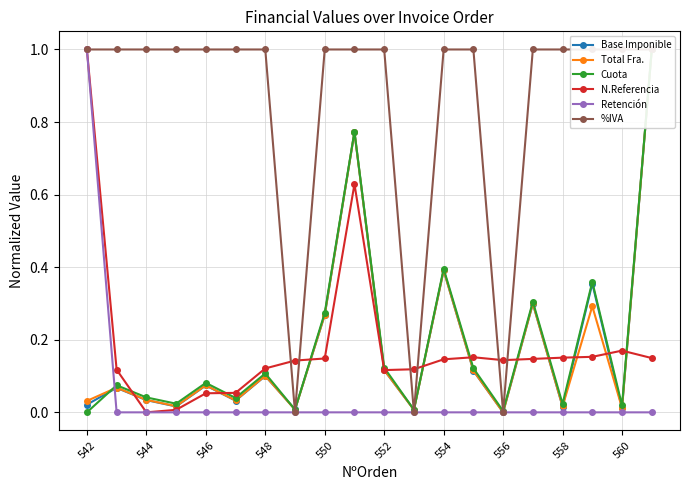

The N.Referencia series shows 0.3 at 560. True or false?

False